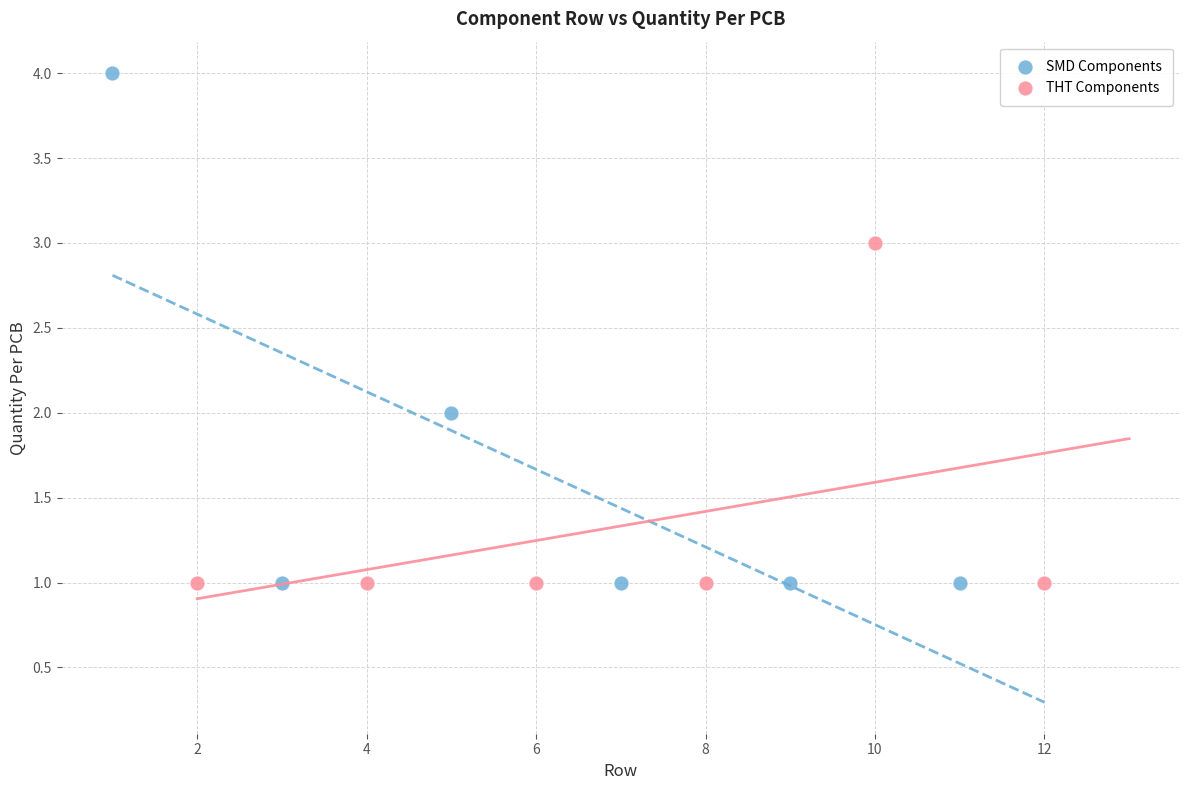

Which series has the widest spread of Y values?

SMD Components